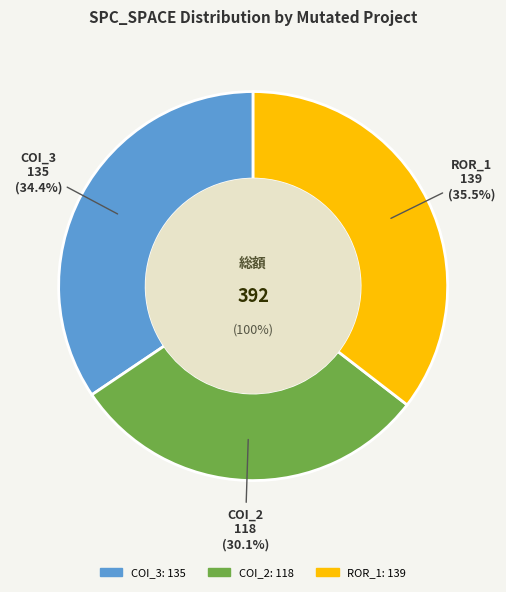

To the nearest percent, what is the difference between the largest and smallest slice percentages?

5%